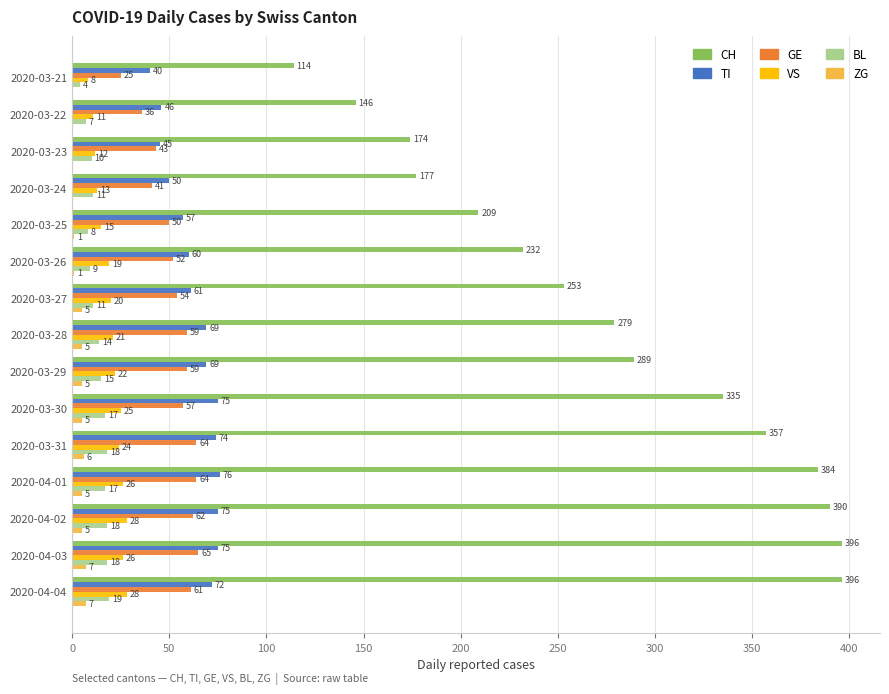

Read the GE value at 2020-03-30, to the nearest 10.

60